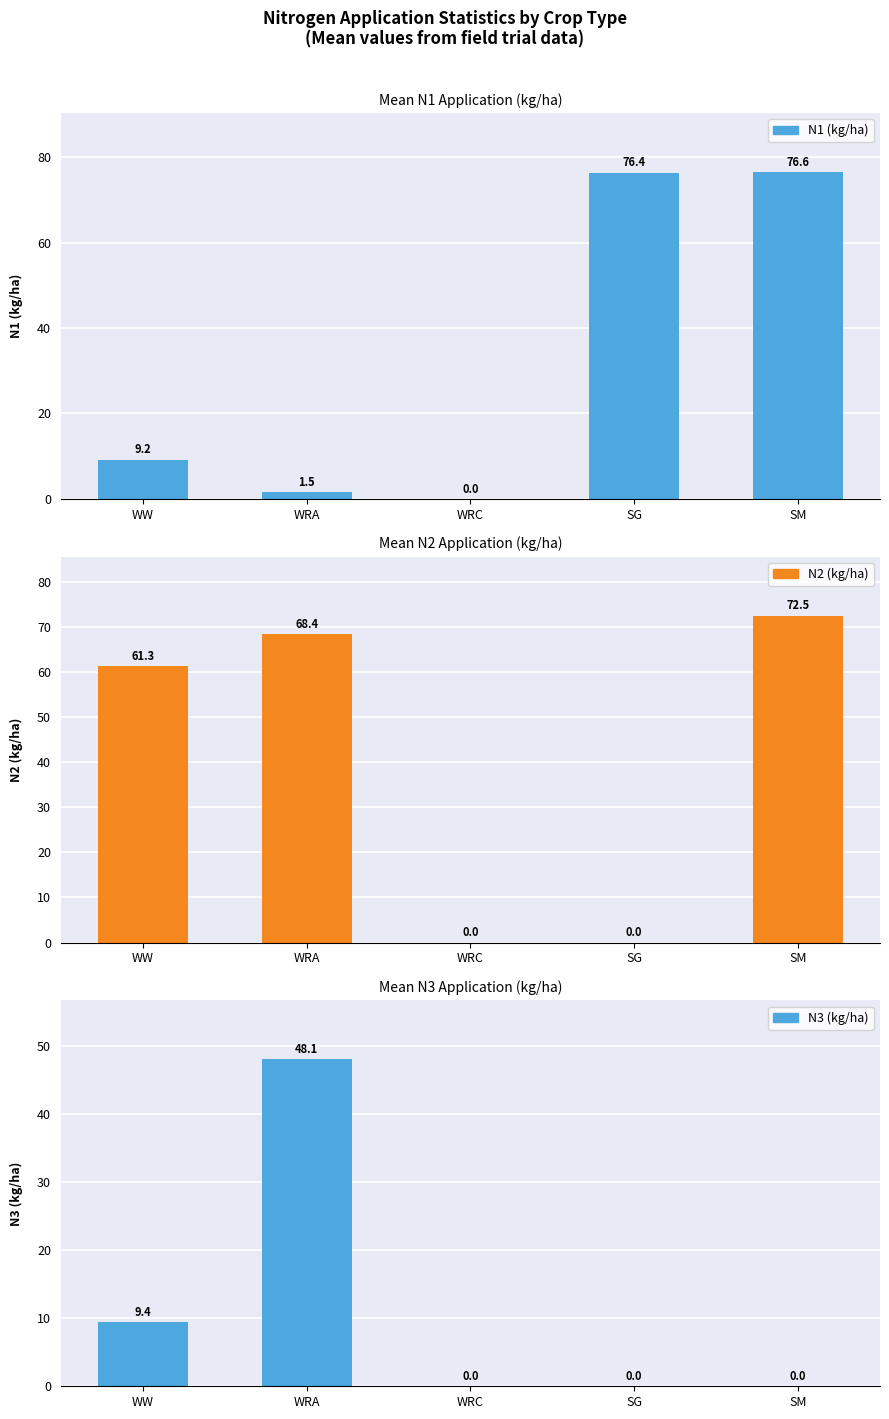

How many groups of bars are there?

5